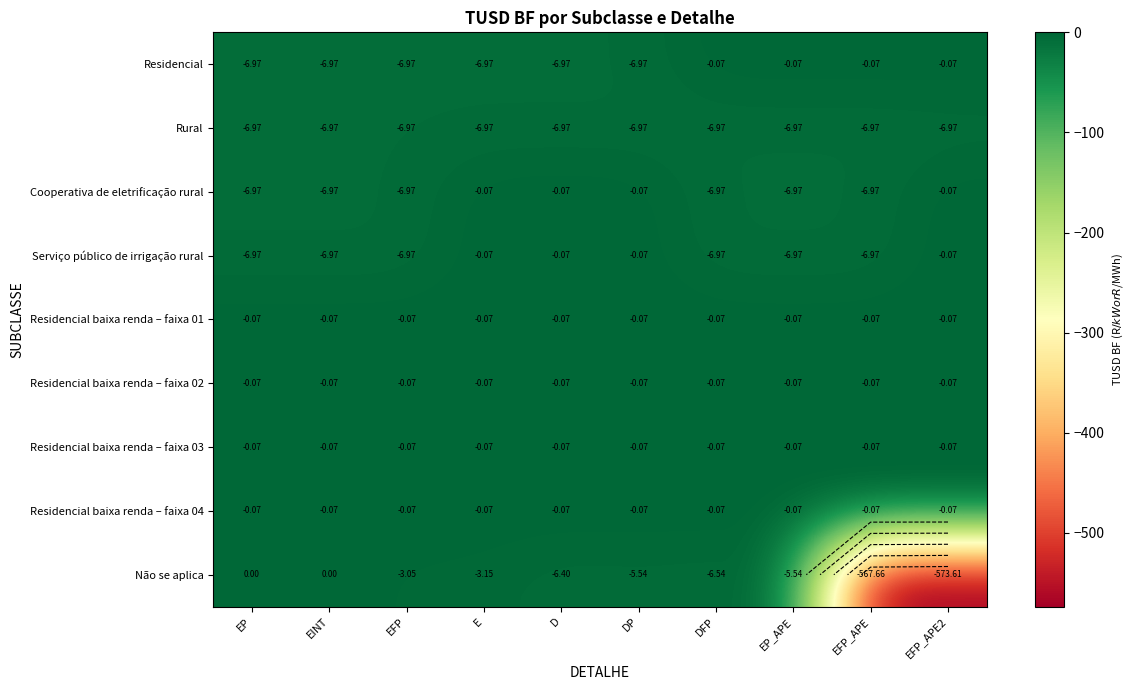

Which series has the largest total across all categories?

Residencial baixa renda – faixa 01